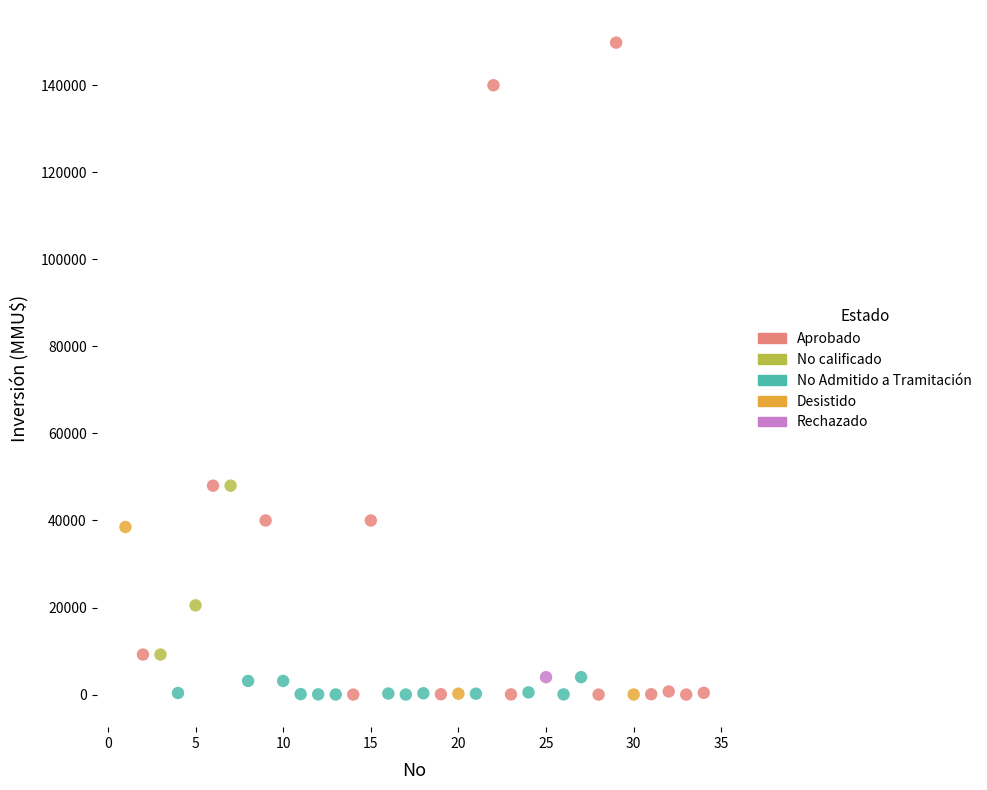

What are all the series names shown in the legend?

Aprobado, No calificado, No Admitido a Tramitación, Desistido, Rechazado